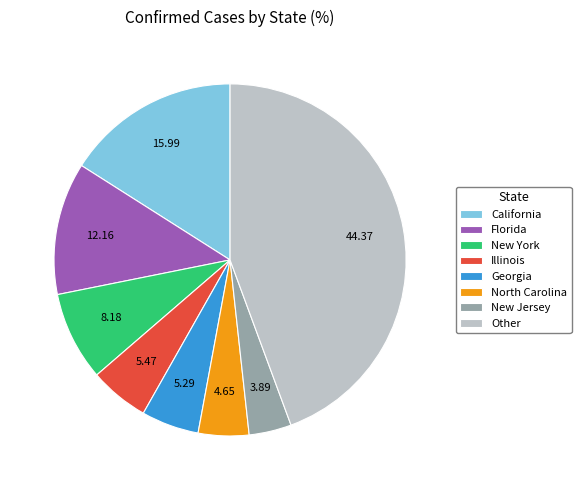

How many slices are in this pie chart?

8